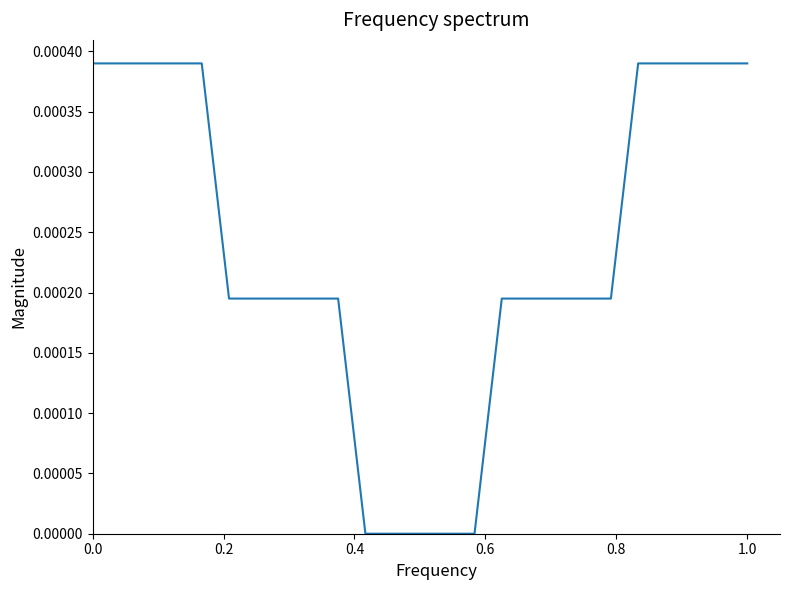

How many categories are shown in the chart?

25